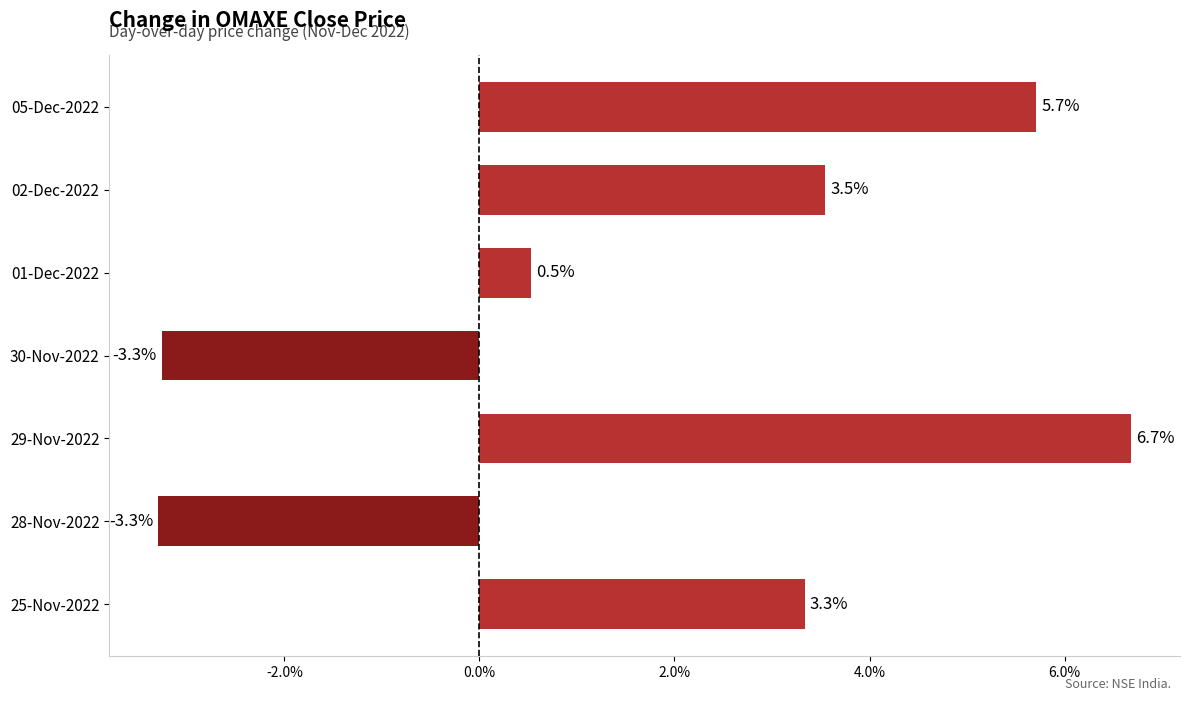

What is the difference between the maximum and minimum values?

10.0